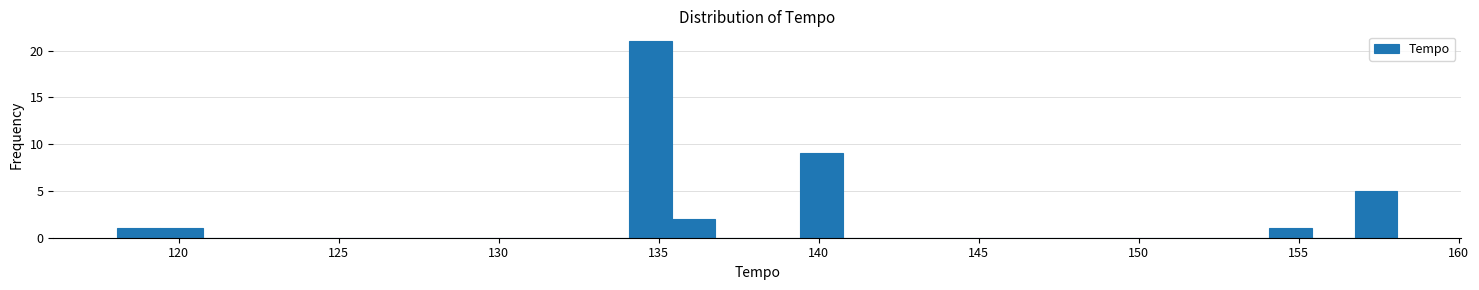

Around what value on the x-axis is the tallest bar? Give the approximate position of its centre, as read against the axis.

135.0